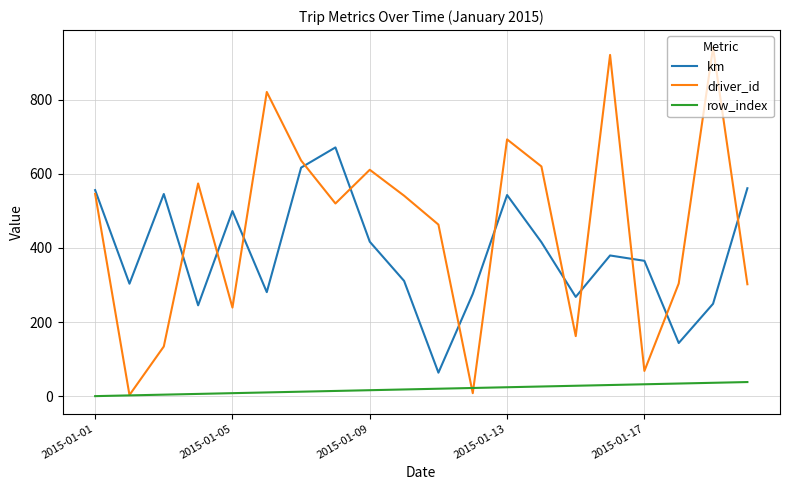

Which series has the widest spread of values?

driver_id